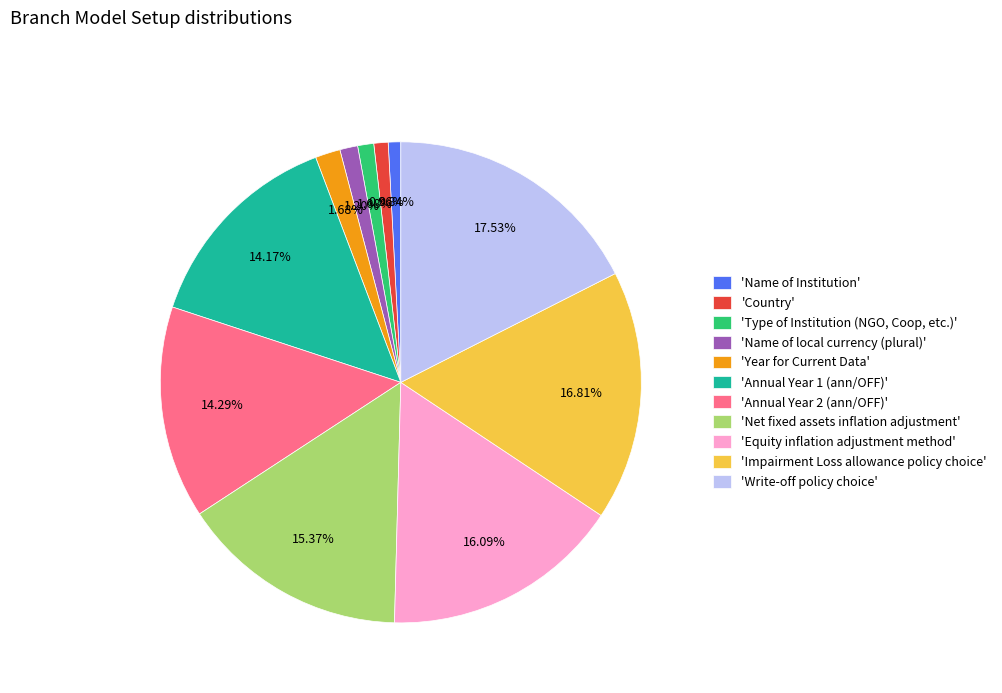

Combined, do 'Country' and 'Annual Year 2 (ann/OFF)' account for over 50%?

No